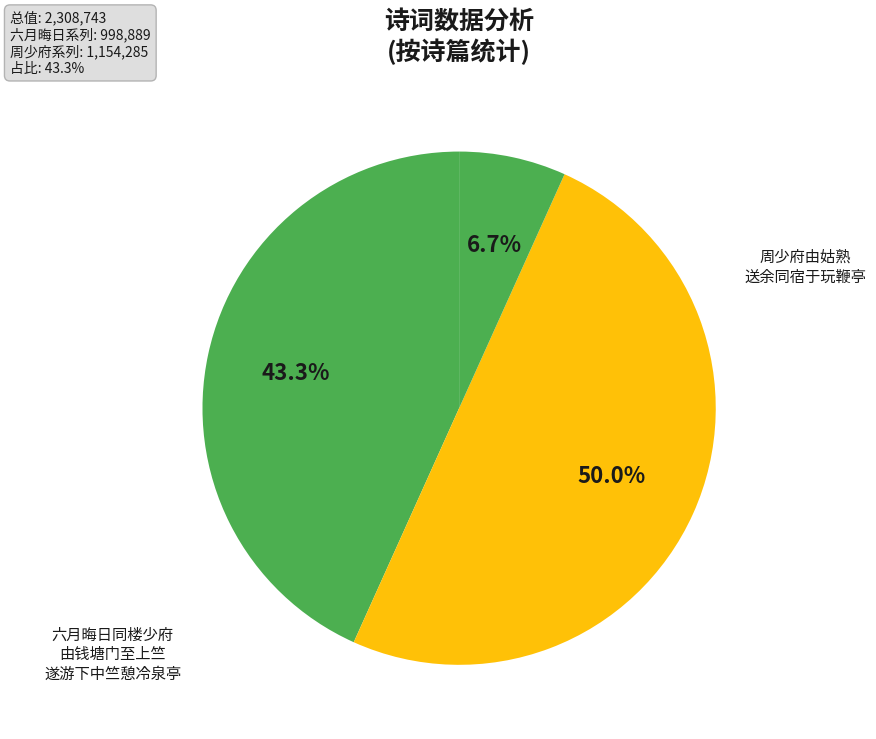

How many segments does this pie chart have?

3